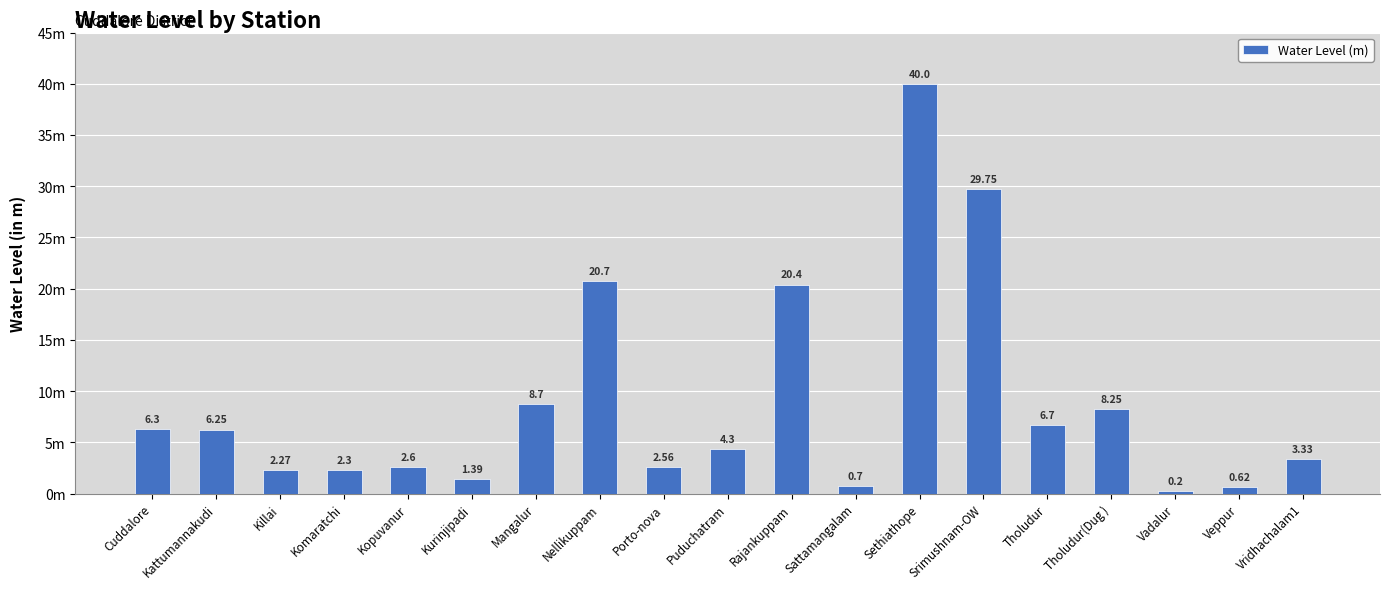

List the labels in order of value, smallest first.

Vadalur, Veppur, Sattamangalam, Kurinjipadi, Killai, Komaratchi, Porto-nova, Kopuvanur, Vridhachalam1, Puduchatram, Kattumannakudi, Cuddalore, Tholudur, Tholudur(Dug ), Mangalur, Rajankuppam, Nellikuppam, Srimushnam-OW, Sethiathope